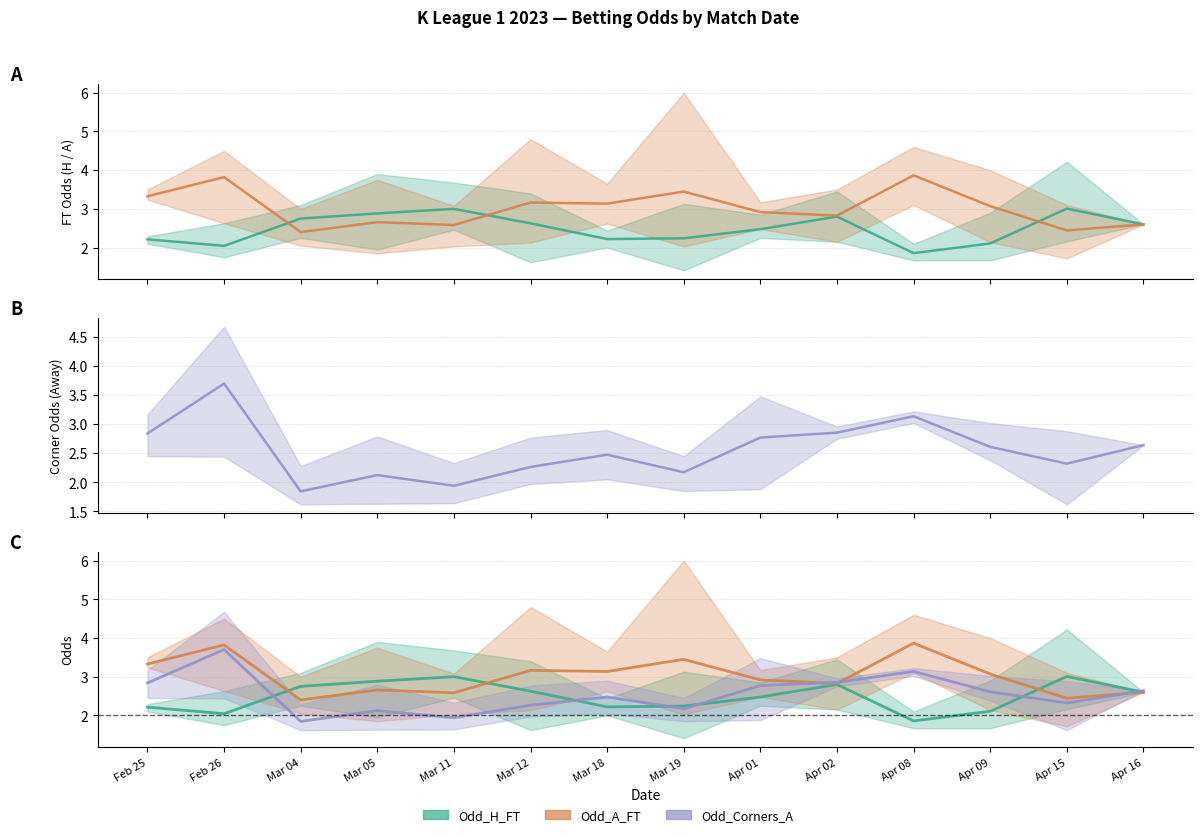

Which series changed the most between Mar 04 and Mar 11?

Odd_H_FT mean